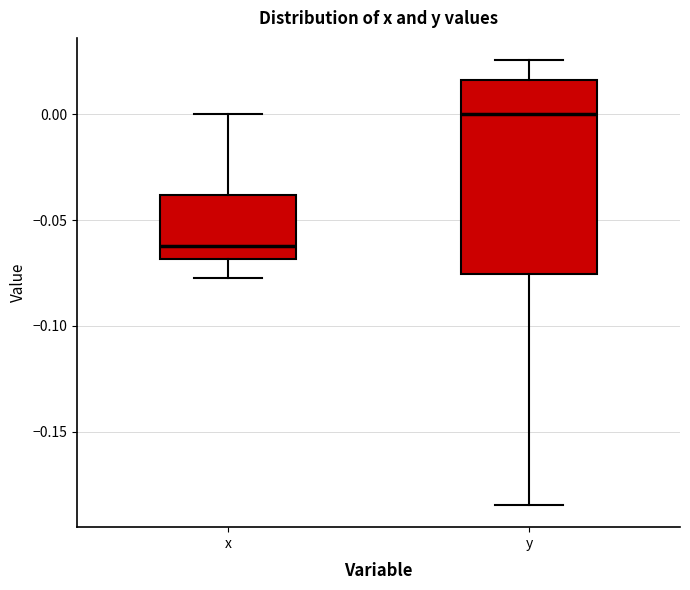

Which box has the highest median line?

y